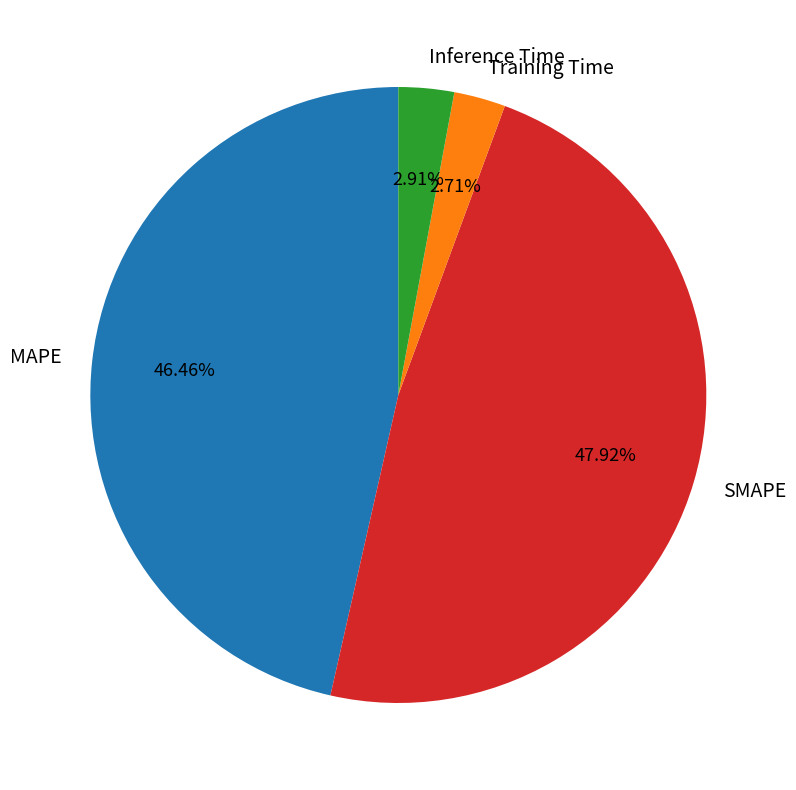

Is it true that MAPE is 46% of the pie?

True